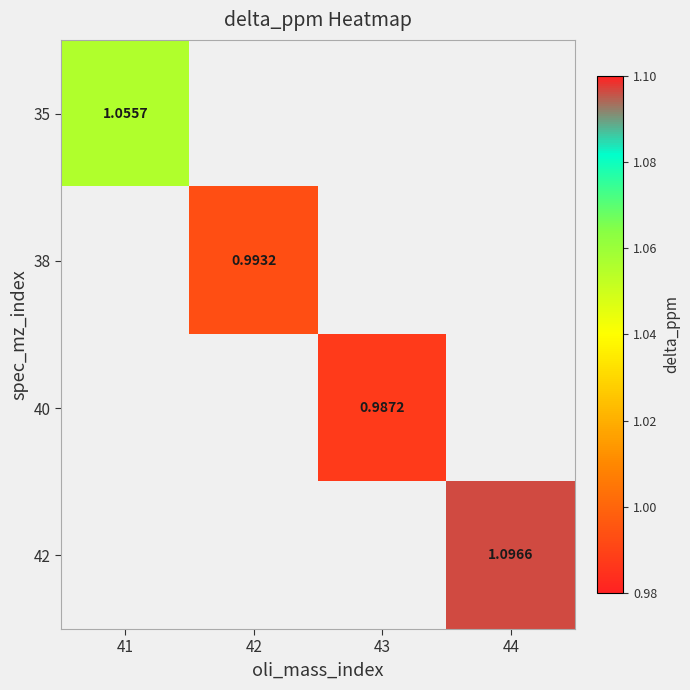

True or false: 35 has a value of 1.1 at 41.

True